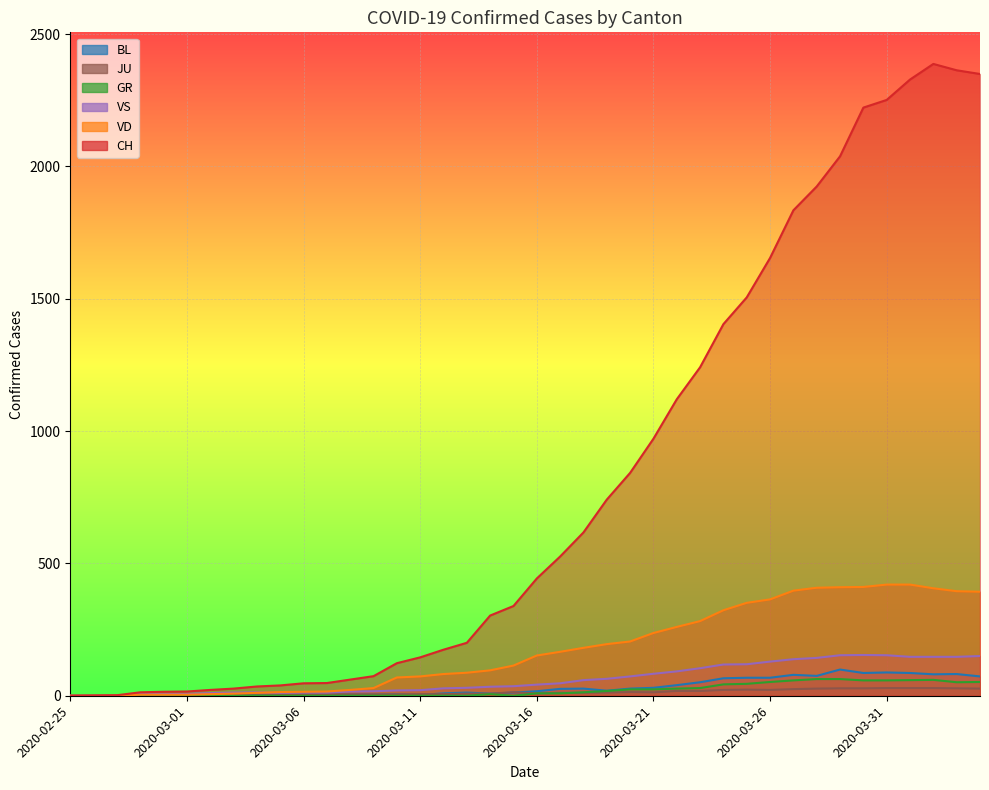

What is the difference between the highest and lowest values at 2020-03-13?

200